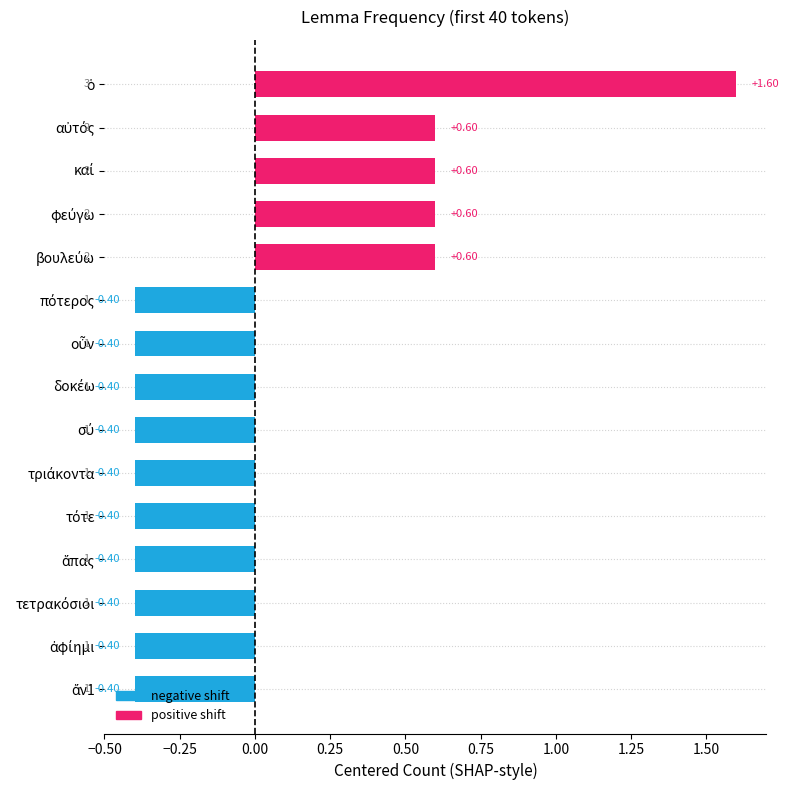

What is the difference between the second highest and second lowest values?

1.0